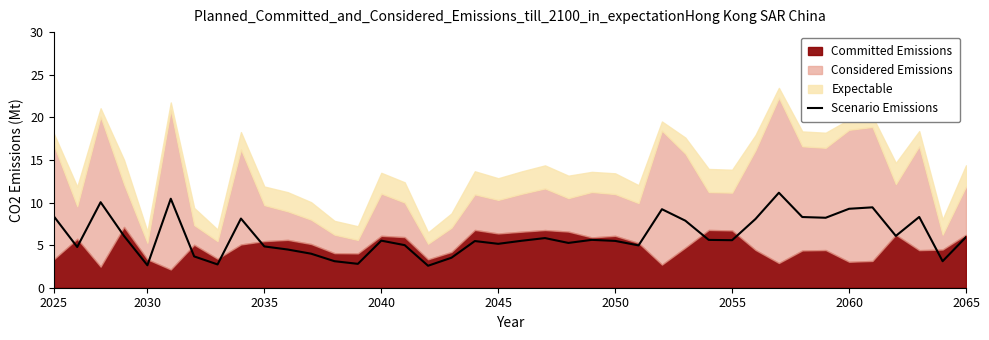

How many lines are shown in the chart?

1